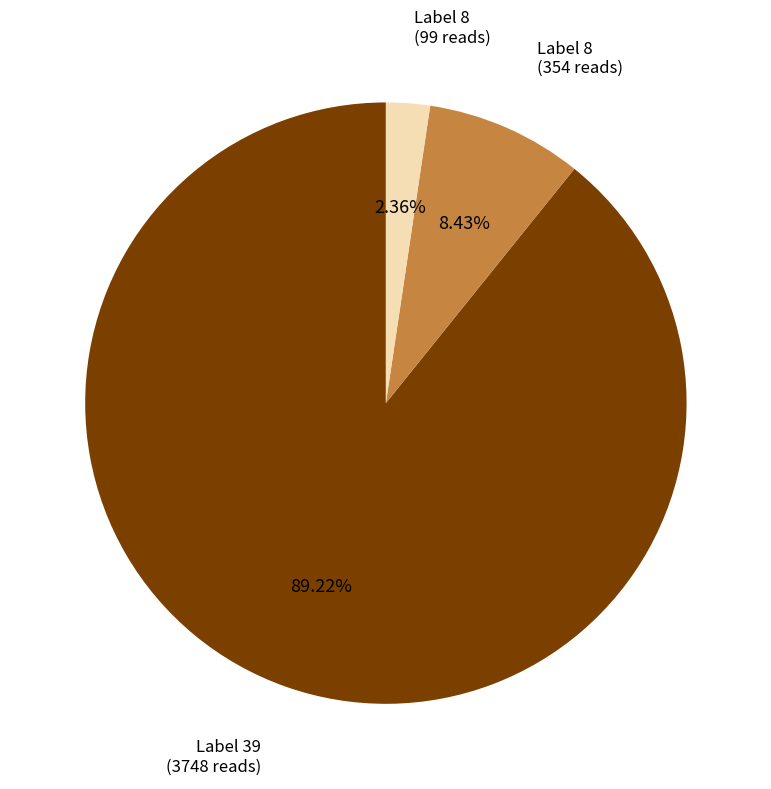

Is there any slice that represents more than half of the pie?

Yes